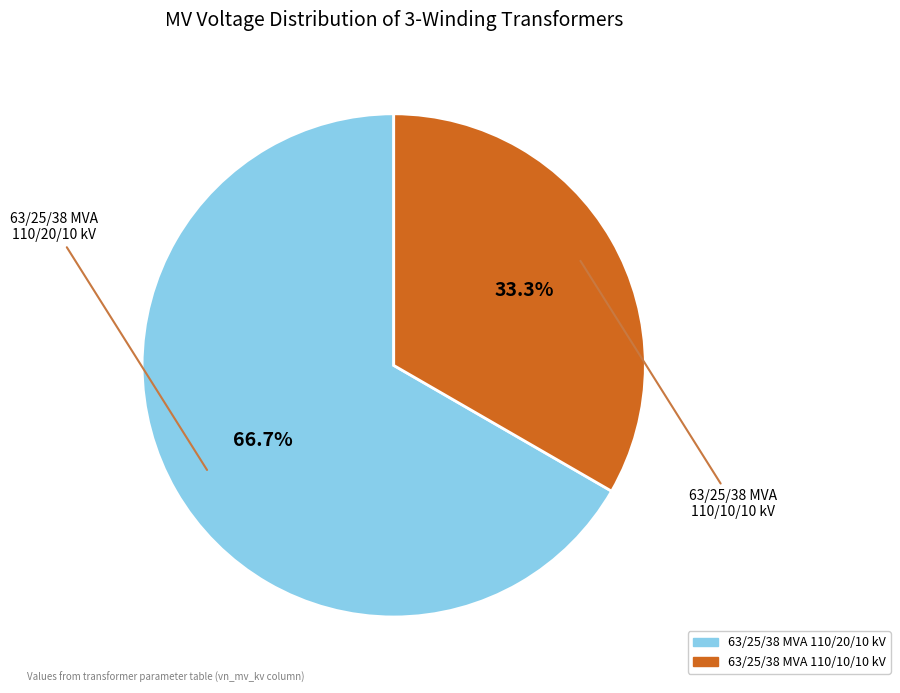

To the nearest percent, what portion does 63/25/38 MVA 110/20/10 kV represent?

67%